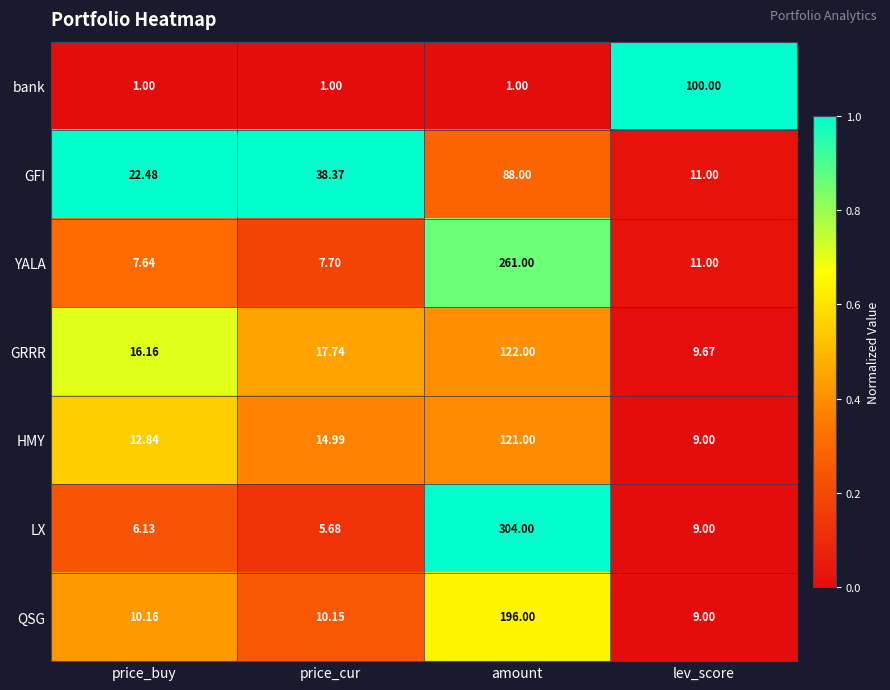

What is the spread (max minus min) of values at price_cur?

37.4